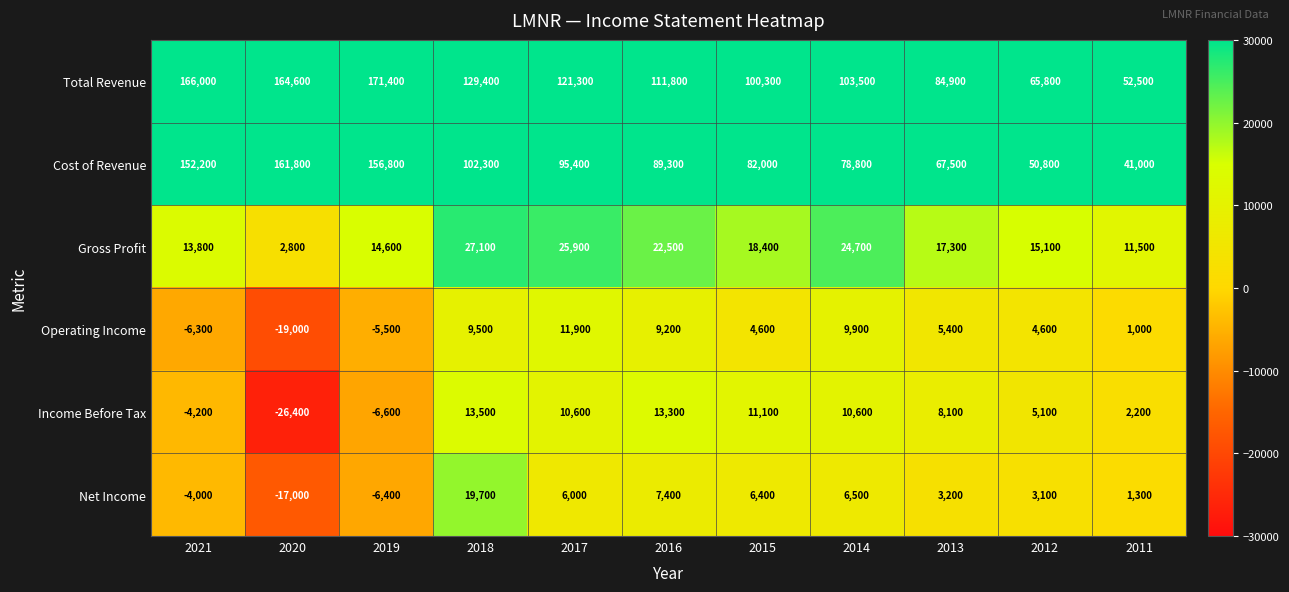

What is the difference between the maximum and minimum values in the Cost of Revenue series?

120800